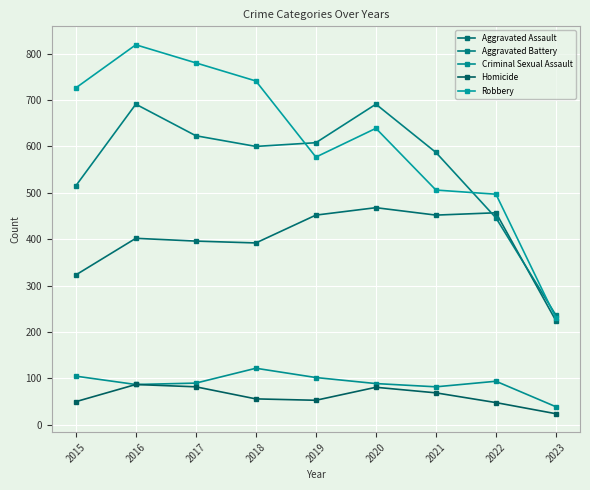

Reading right to left, list all the values displayed in this chart.

Aggravated Assault: 2023=224	2022=457	2021=452	2020=468	2019=452	2018=392	2017=396	2016=402	2015=323
Aggravated Battery: 2023=236	2022=446	2021=587	2020=691	2019=608	2018=600	2017=623	2016=691	2015=515
Criminal Sexual Assault: 2023=39	2022=94	2021=82	2020=89	2019=102	2018=122	2017=90	2016=87	2015=105
Homicide: 2023=24	2022=48	2021=69	2020=81	2019=53	2018=56	2017=82	2016=87	2015=50
Robbery: 2023=230	2022=497	2021=506	2020=639	2019=577	2018=741	2017=780	2016=819	2015=726